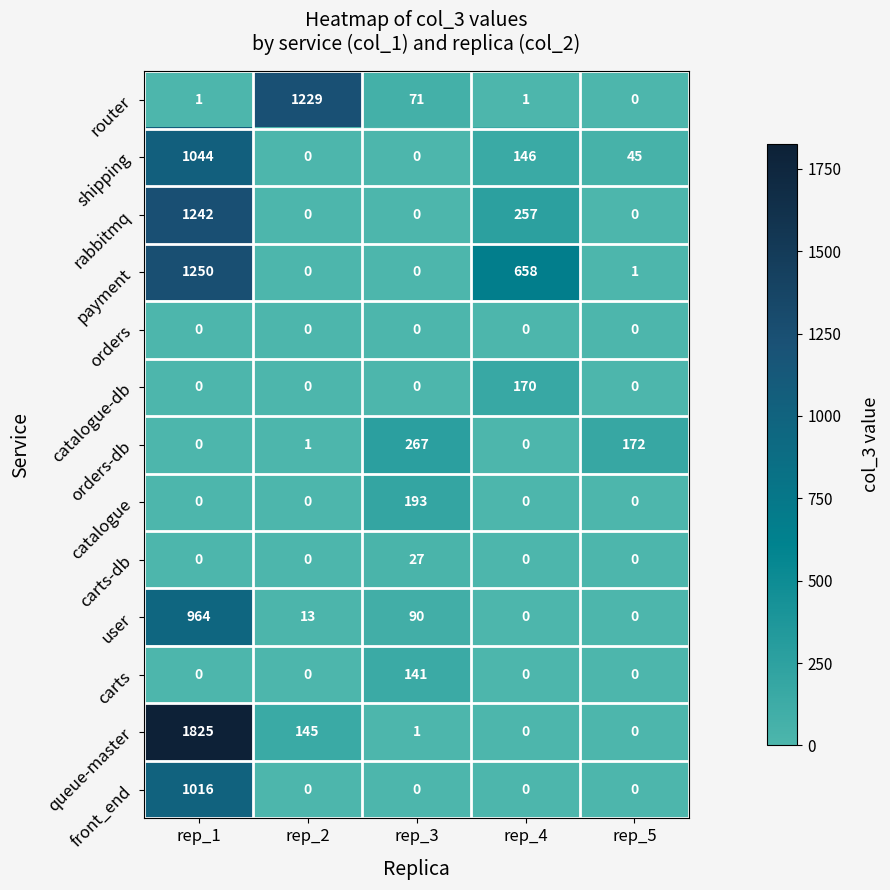

What is the average value of the user series?

213